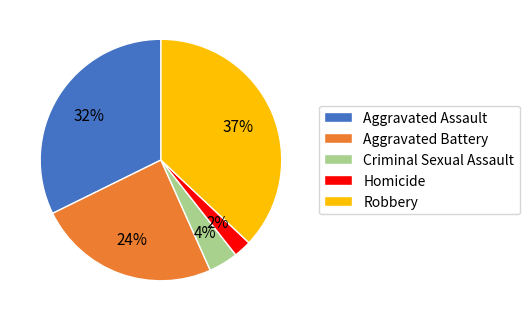

True or false: Aggravated Battery accounts for 24% of the total.

True